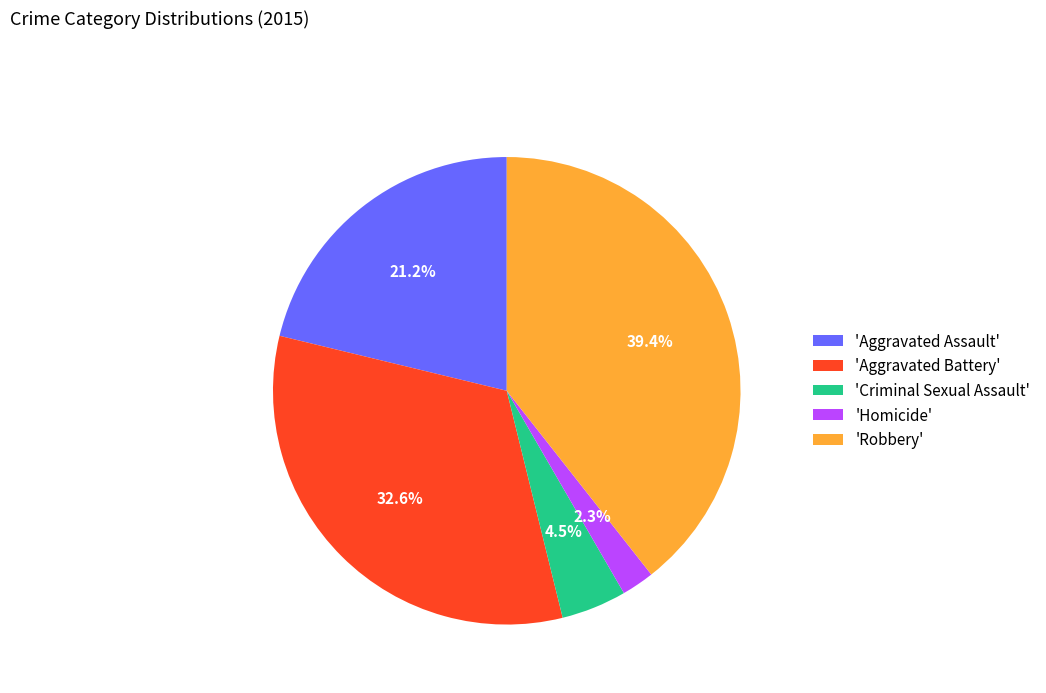

Is 'Robbery' the majority of the pie?

No